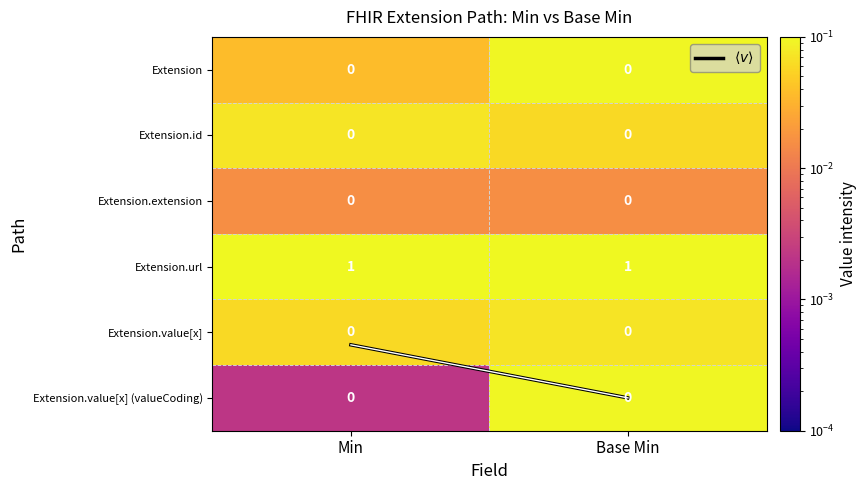

Which series has the largest total across all categories?

Extension.url